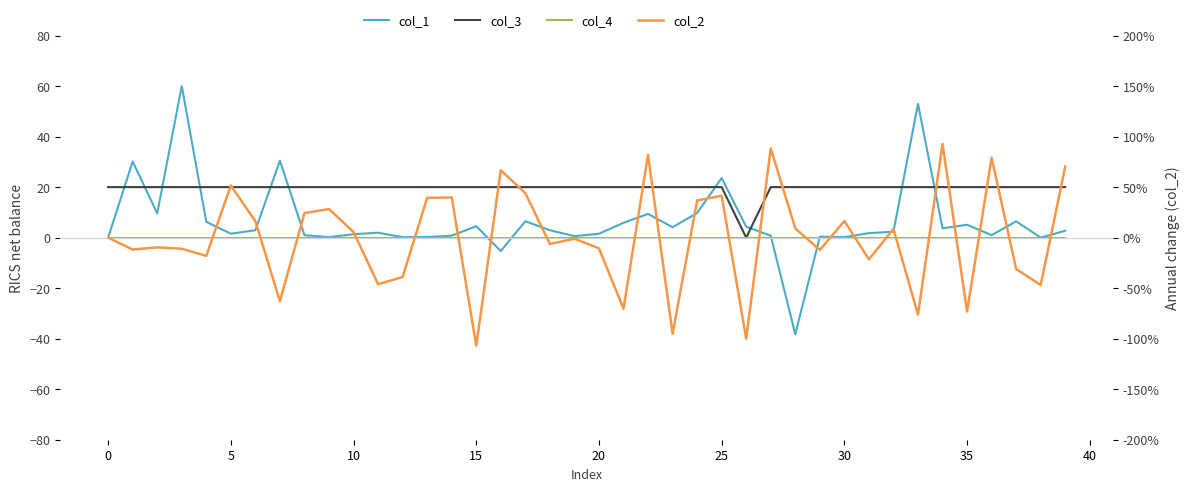

Which series changed the most between 30 and 22?

col_1